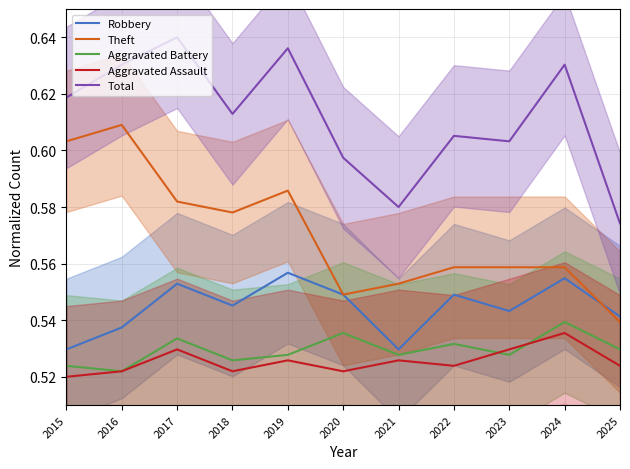

Is the value of Total at 2023 greater than the value of Aggravated Battery at 2018?

Yes